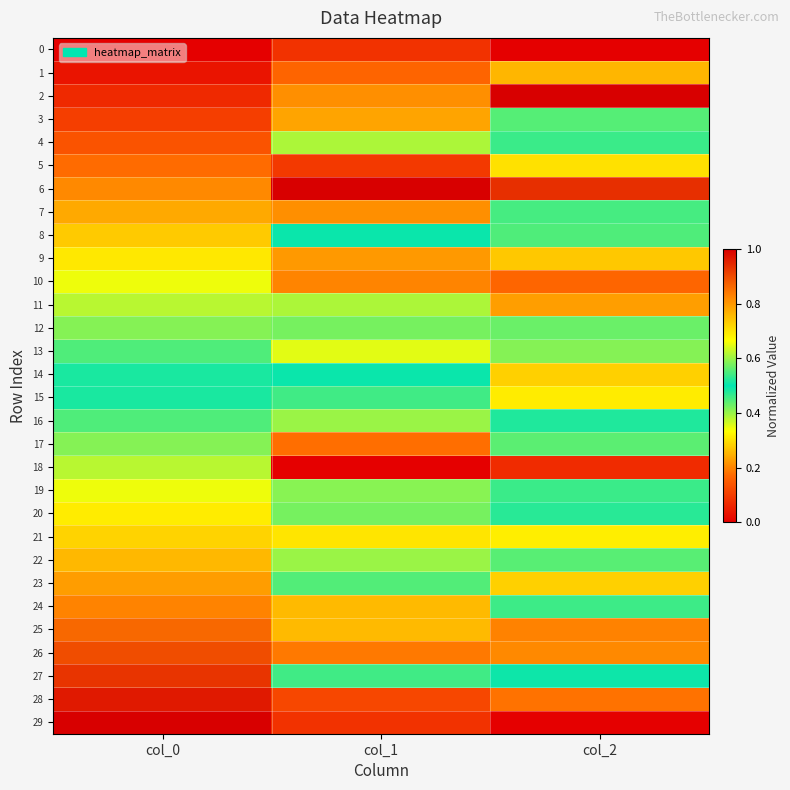

Reading left to right, what are all the values shown in this chart?

0: col_0=0.0	col_1=0.1	col_2=0.0
1: col_0=0.0	col_1=0.2	col_2=0.3
2: col_0=0.1	col_1=0.8	col_2=1.0
3: col_0=0.1	col_1=0.2	col_2=0.6
4: col_0=0.1	col_1=0.4	col_2=0.5
5: col_0=0.2	col_1=0.1	col_2=0.3
6: col_0=0.2	col_1=1.0	col_2=0.9
7: col_0=0.2	col_1=0.2	col_2=0.5
8: col_0=0.3	col_1=0.5	col_2=0.6
9: col_0=0.3	col_1=0.2	col_2=0.3
10: col_0=0.3	col_1=0.2	col_2=0.2
11: col_0=0.4	col_1=0.6	col_2=0.8
12: col_0=0.4	col_1=0.4	col_2=0.6
13: col_0=0.4	col_1=0.4	col_2=0.4
14: col_0=0.5	col_1=0.5	col_2=0.7
15: col_0=0.5	col_1=0.5	col_2=0.7
16: col_0=0.6	col_1=0.4	col_2=0.5
17: col_0=0.6	col_1=0.2	col_2=0.4
18: col_0=0.6	col_1=0.0	col_2=0.1
19: col_0=0.7	col_1=0.6	col_2=0.5
20: col_0=0.7	col_1=0.4	col_2=0.5
21: col_0=0.7	col_1=0.3	col_2=0.3
22: col_0=0.8	col_1=0.4	col_2=0.6
23: col_0=0.8	col_1=0.6	col_2=0.7
24: col_0=0.8	col_1=0.3	col_2=0.5
25: col_0=0.9	col_1=0.3	col_2=0.2
26: col_0=0.9	col_1=0.2	col_2=0.2
27: col_0=0.9	col_1=0.5	col_2=0.5
28: col_0=1.0	col_1=0.1	col_2=0.2
29: col_0=1.0	col_1=0.1	col_2=0.0